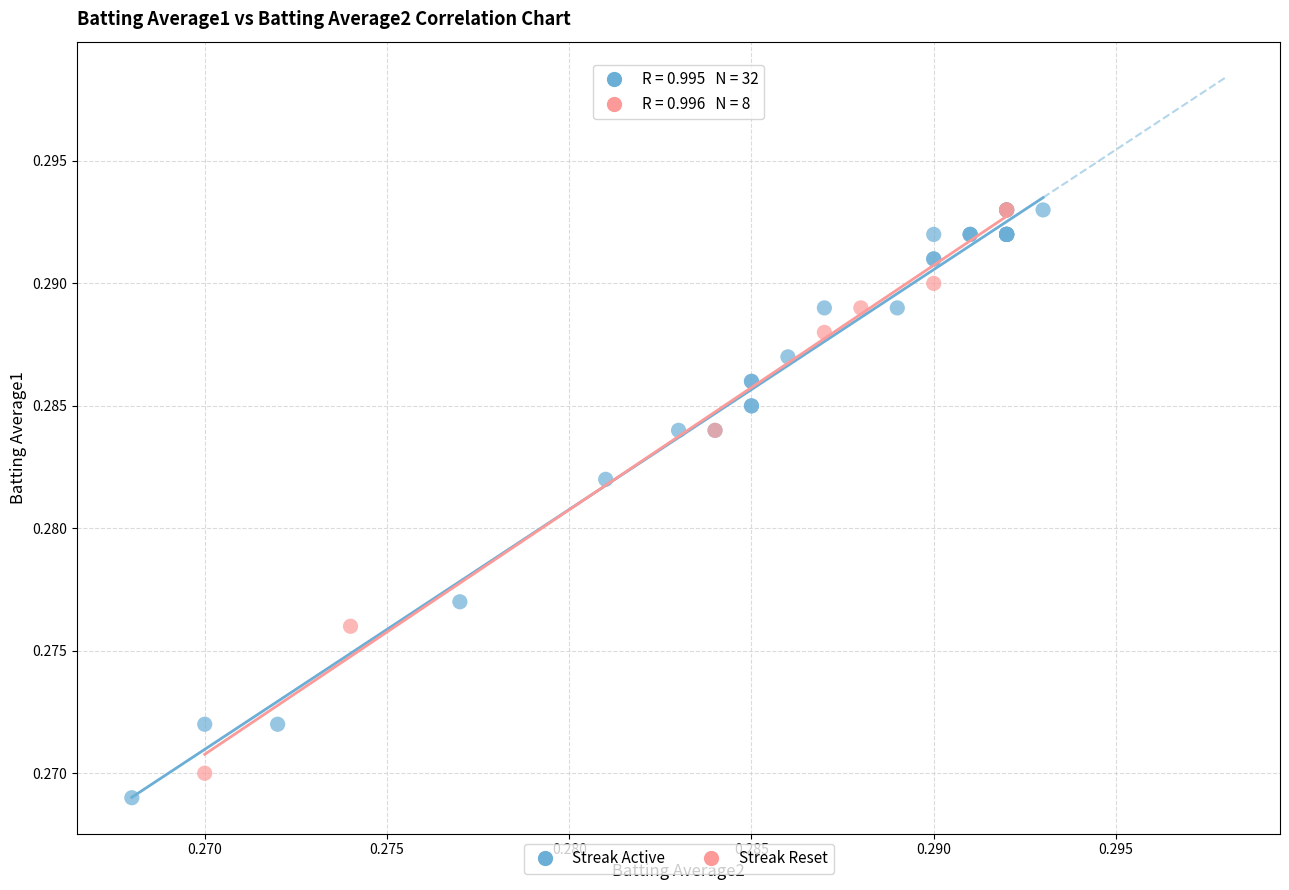

Which series has the largest Y range (max minus min)?

Streak Active